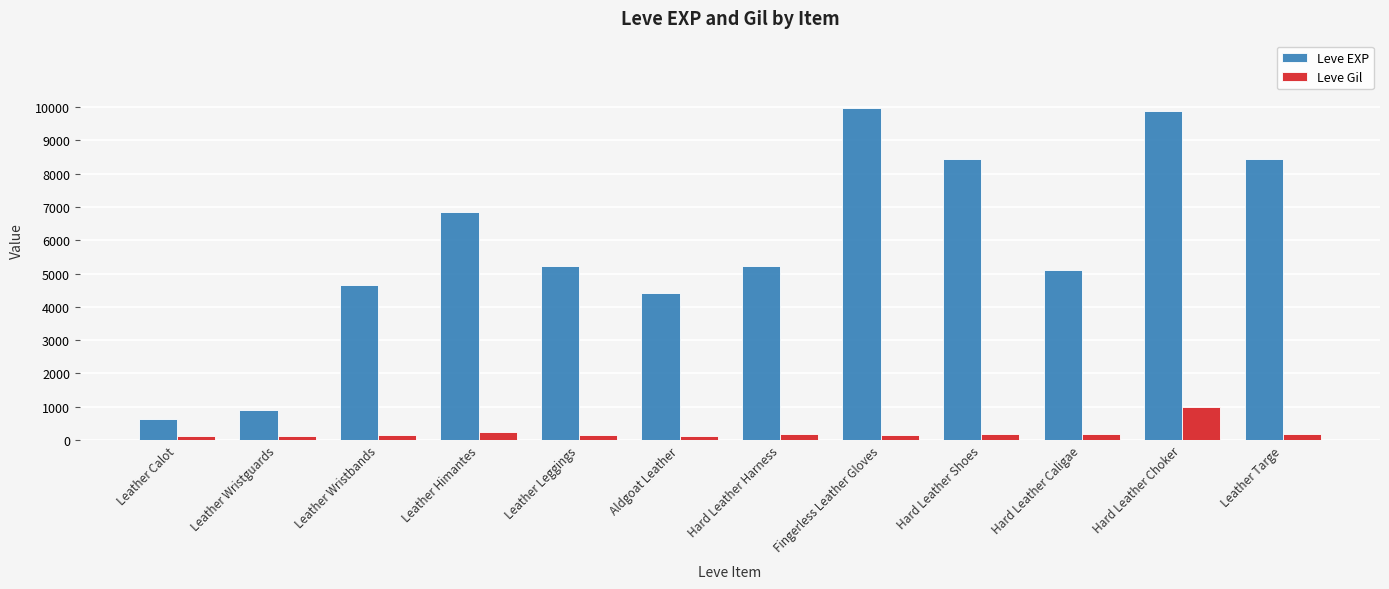

Read the Leve EXP value at Hard Leather Harness, to the nearest 10.

5220